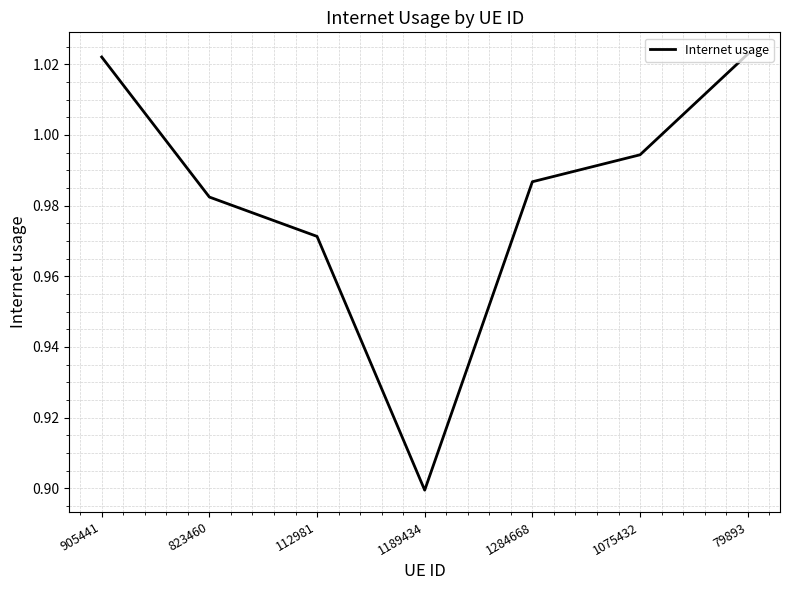

What is the sum of the values at 112981 and 1075432?

2.0